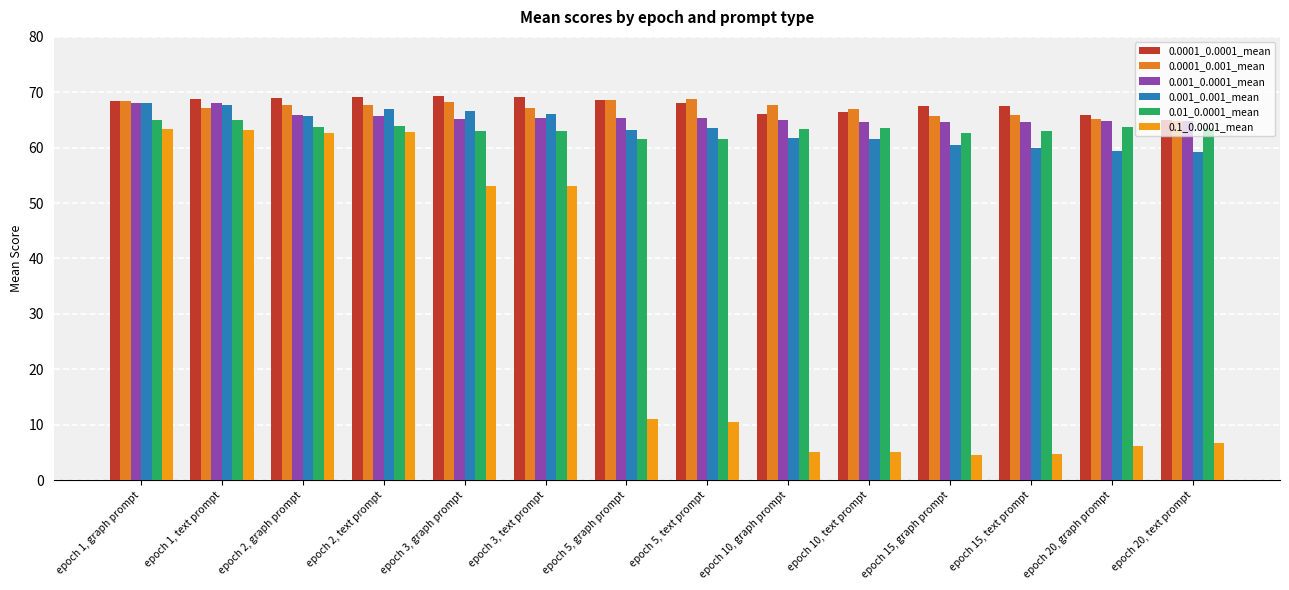

What is the difference between the 0.0001_0.001_mean values at epoch 10, text prompt and epoch 10, graph prompt?

0.6